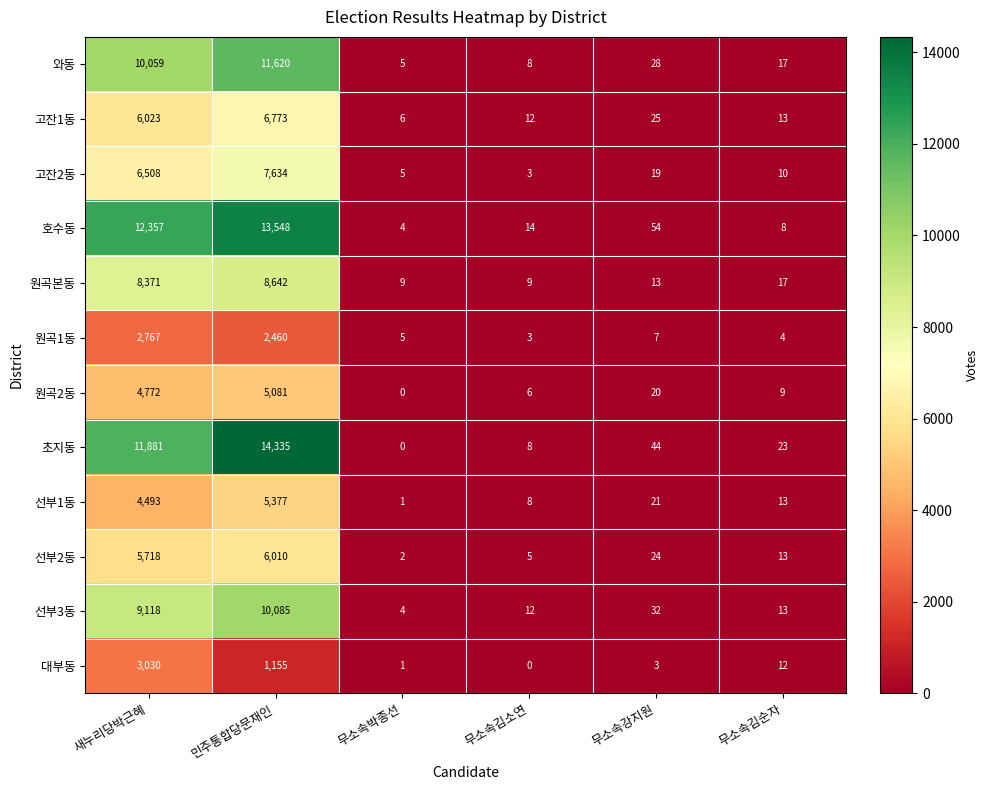

Which category has the highest value across all series?

민주통합당문재인